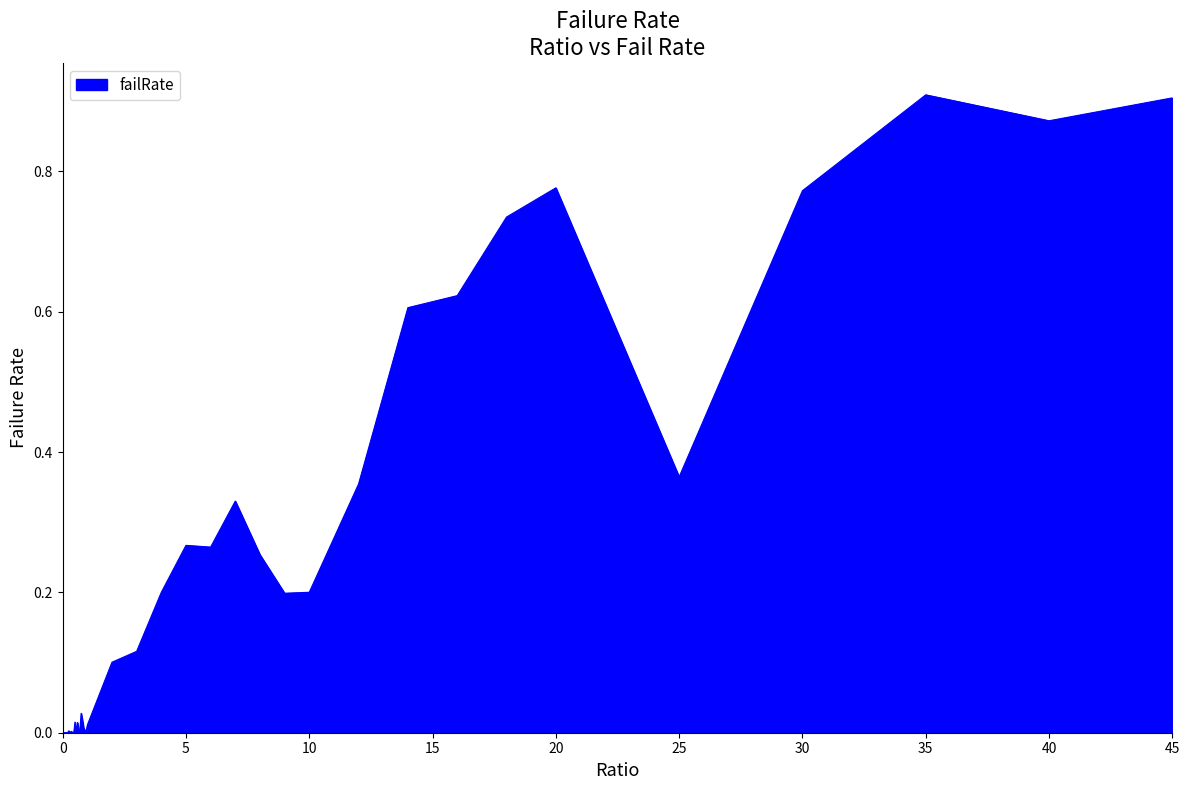

Where is the first local minimum?

0.1